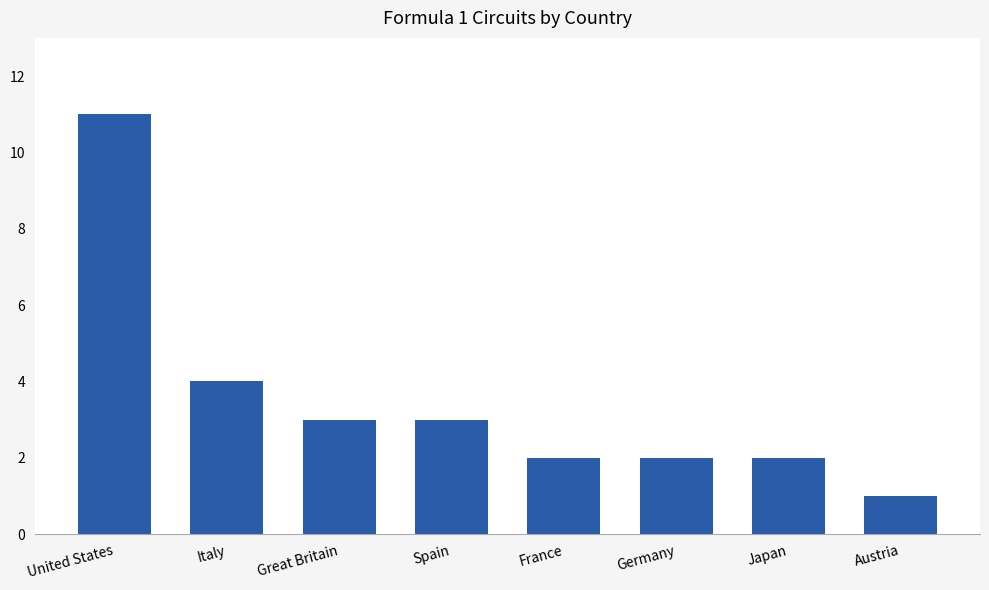

What is the difference between the values at Germany and Italy?

2